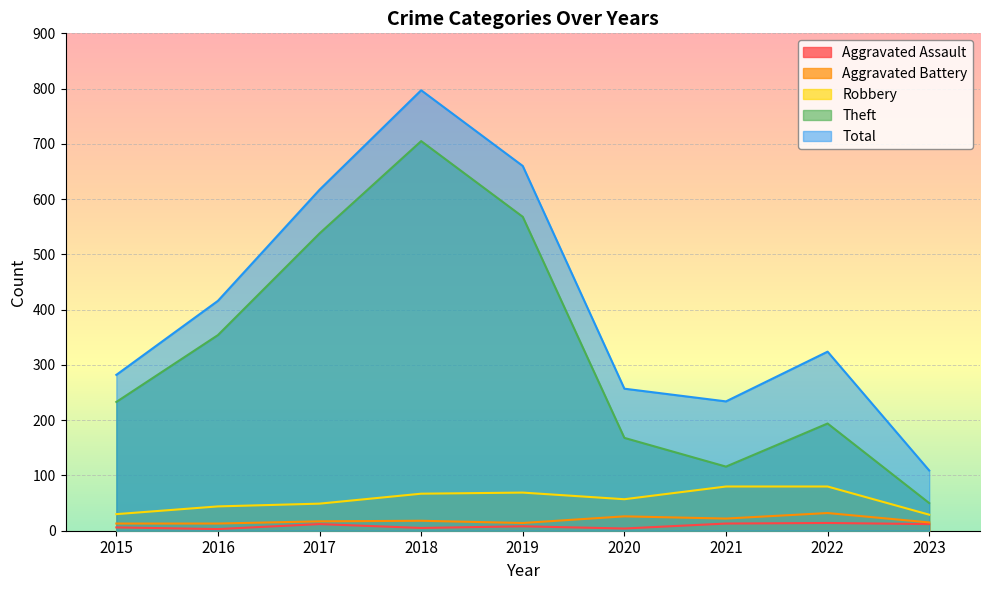

True or false: Total has a value of 648 at 2016.

False